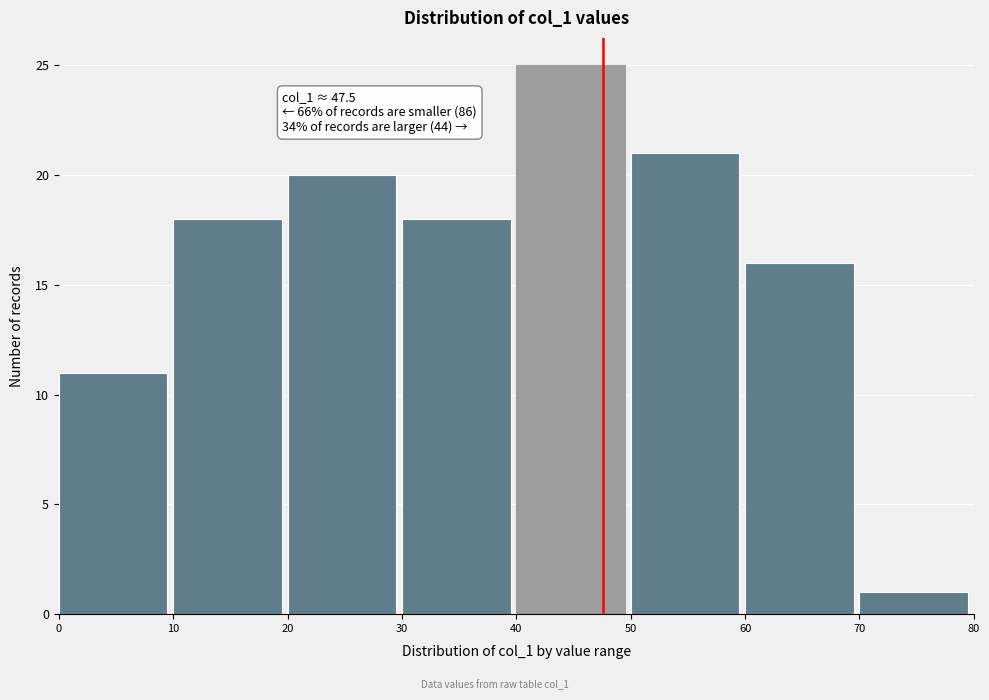

Over which range of the x-axis is the bar tallest?

40 to 50